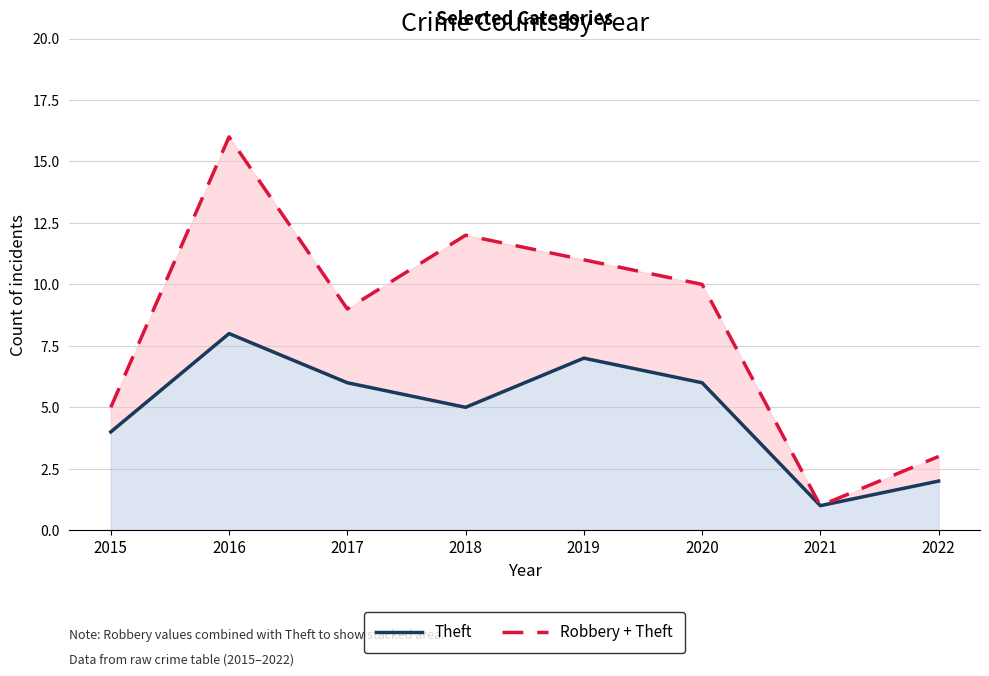

True or false: Robbery + Theft has more than 1 interior local peaks.

True